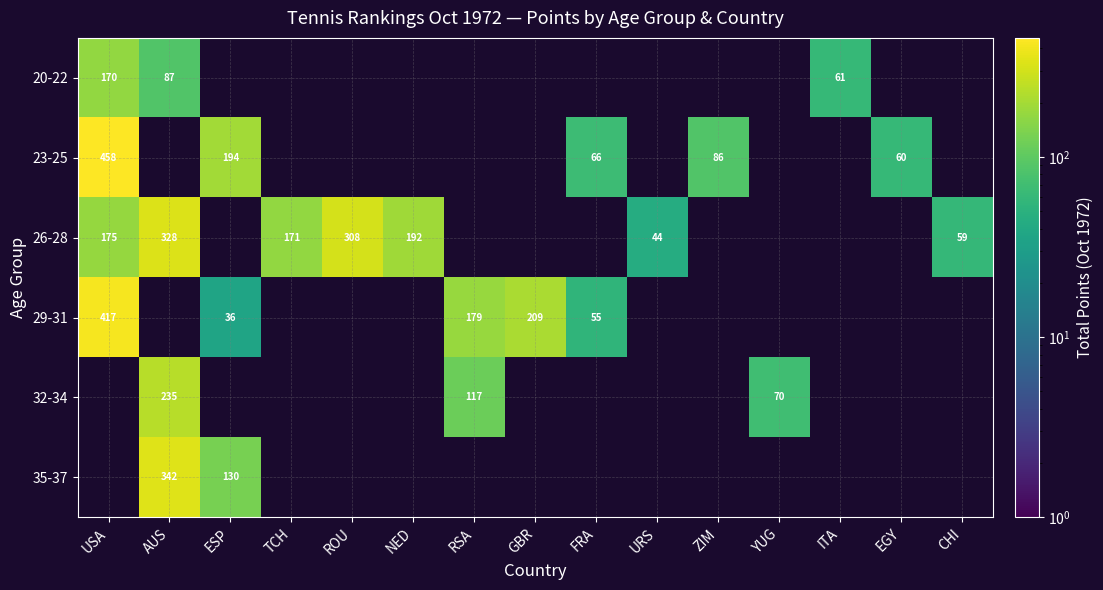

Count the number of categories in the chart.

15